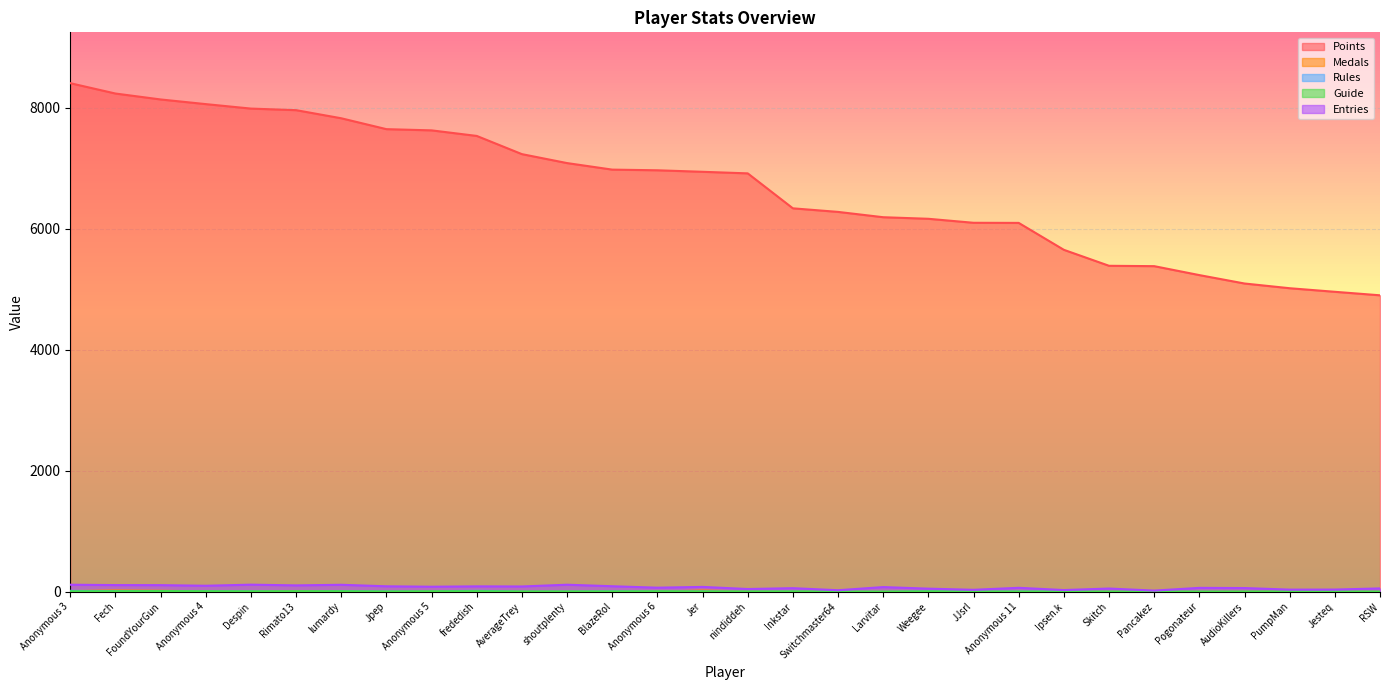

True or false: Points and Entries cross at least once.

False